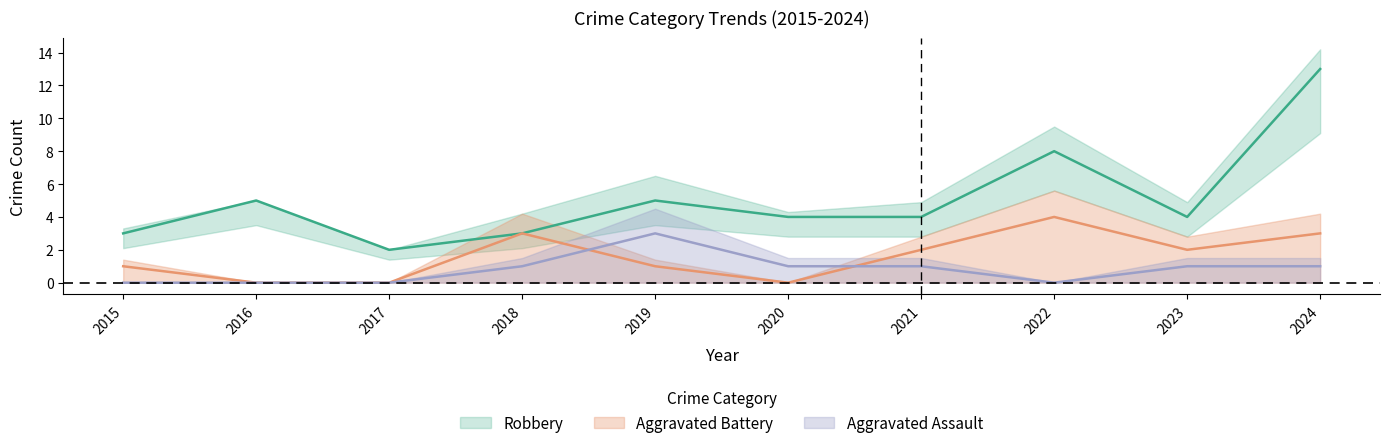

Reading left to right, list all the values displayed in this chart.

Aggravated Assault: 2015=0	2016=0	2017=0	2018=1	2019=3	2020=1	2021=1	2022=0	2023=1	2024=1
Aggravated Battery: 2015=1	2016=0	2017=0	2018=3	2019=1	2020=0	2021=2	2022=4	2023=2	2024=3
Robbery: 2015=3	2016=5	2017=2	2018=3	2019=5	2020=4	2021=4	2022=8	2023=4	2024=13